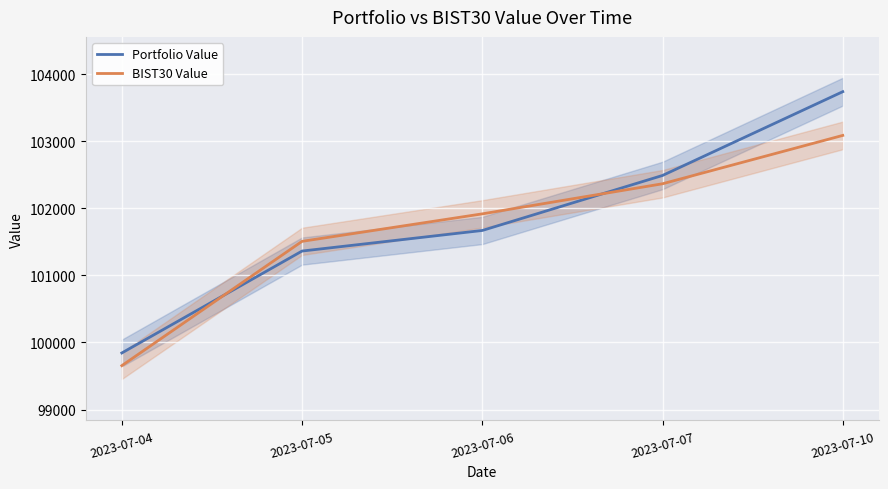

Which series ends up on top after the final intersection of Portfolio Value and BIST30 Value?

Portfolio Value